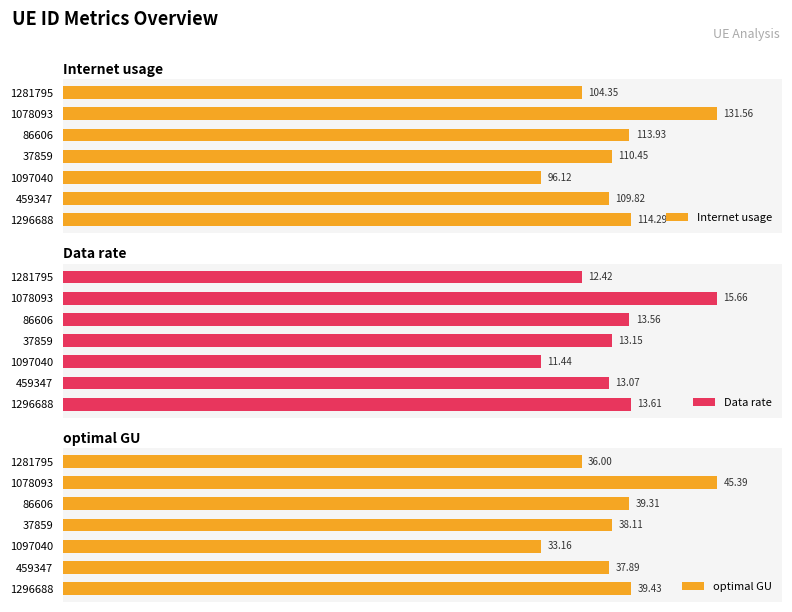

Which series has the largest range (max minus min)?

Internet usage